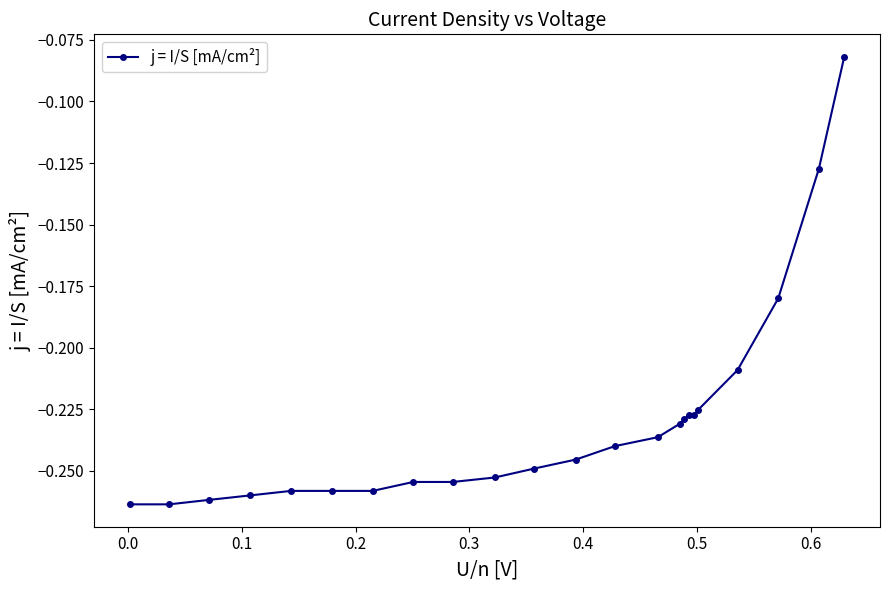

What is the sum of all values?

-5.3